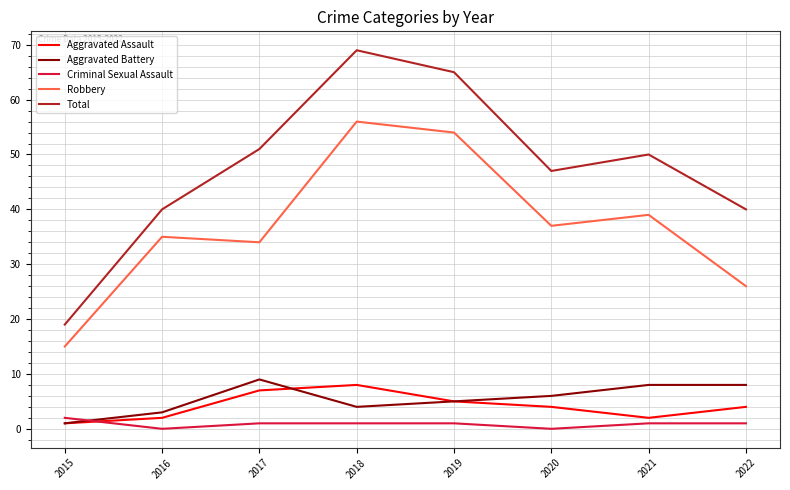

Does the chart have visible grid lines?

Yes